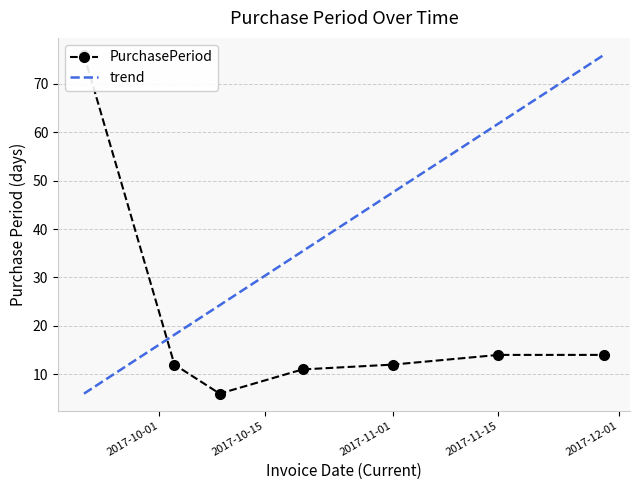

The value at 2017-11-01 is 12. True or false?

True